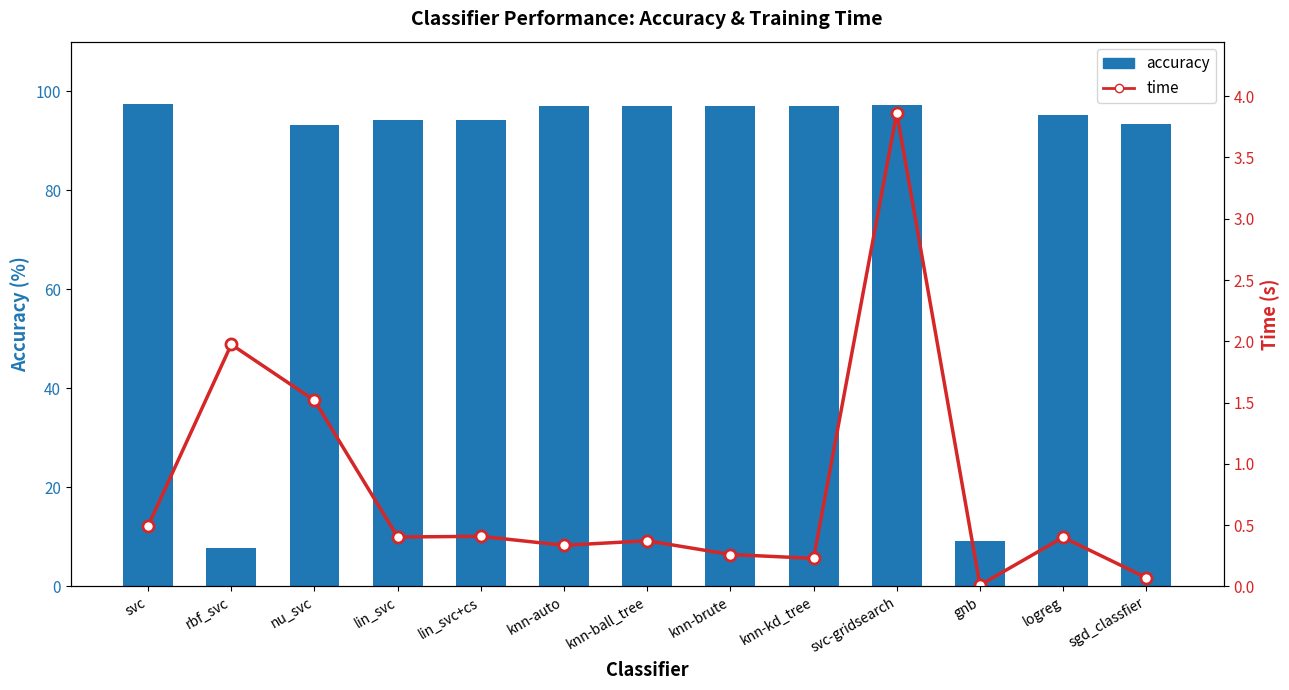

Reading left to right, list all the values displayed in this chart.

accuracy: 97.5	7.7	93.3	94.3	94.3	97.0	97.0	97.0	97.0	97.3	9.1	95.1	93.4
time: 0.5	2.0	1.5	0.4	0.4	0.3	0.4	0.3	0.2	3.9	0.0	0.4	0.1